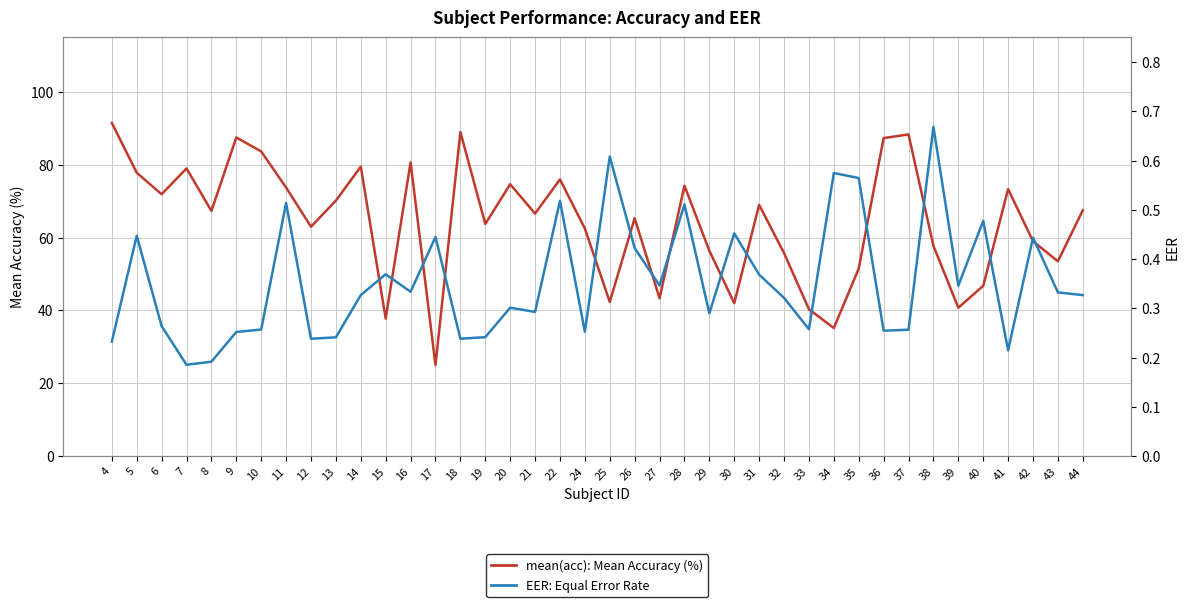

At which label does EER reach its minimum?

7